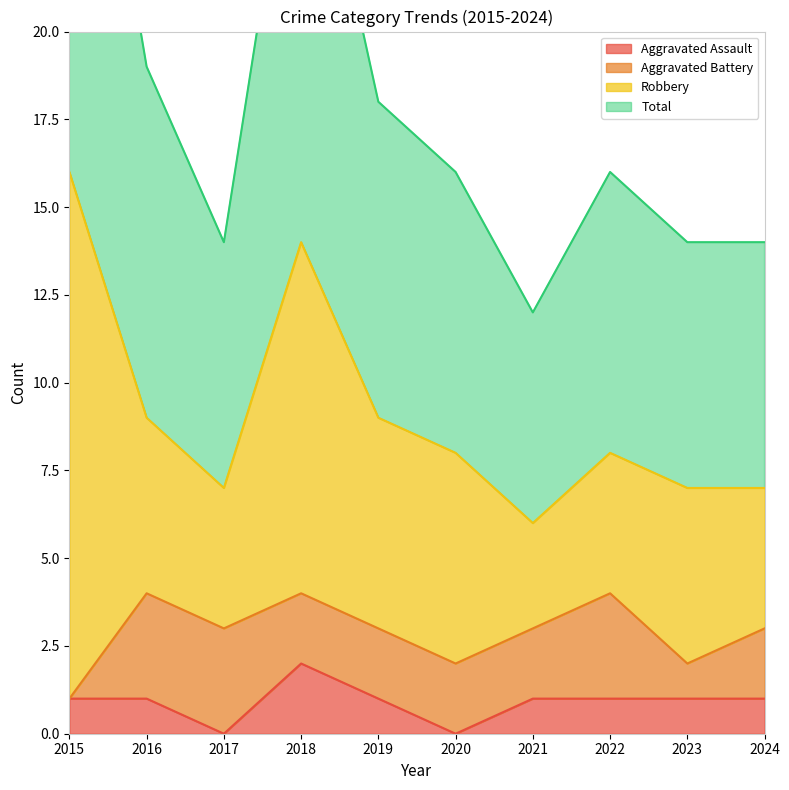

List the labels in order of Total value, smallest first.

2021, 2017, 2023, 2024, 2020, 2022, 2019, 2016, 2018, 2015